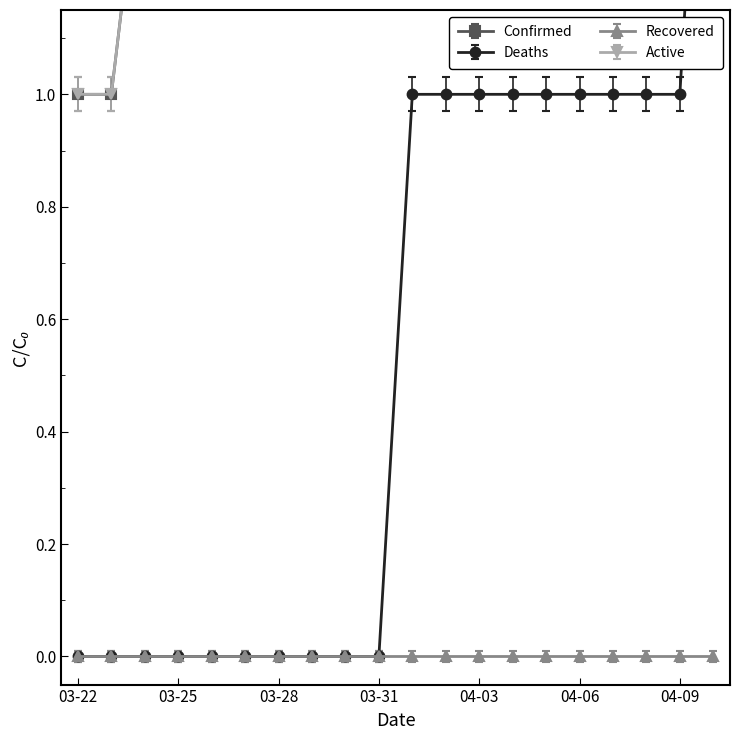

What is the label of the 20th point from the right?

03-22